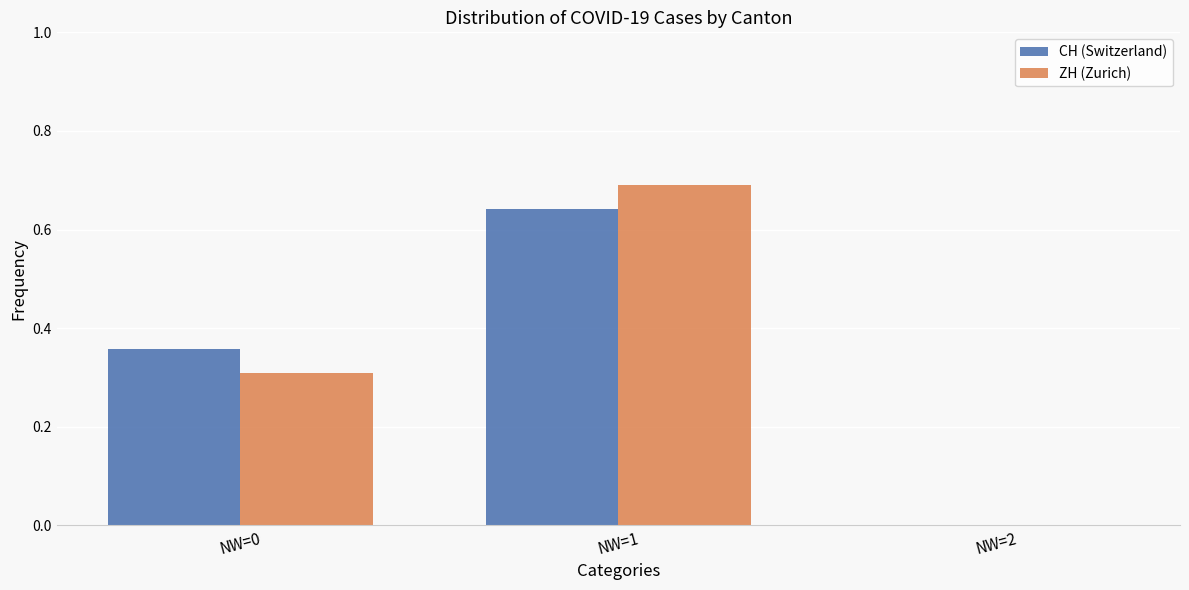

Which series has the largest range (max minus min)?

ZH (Zurich)